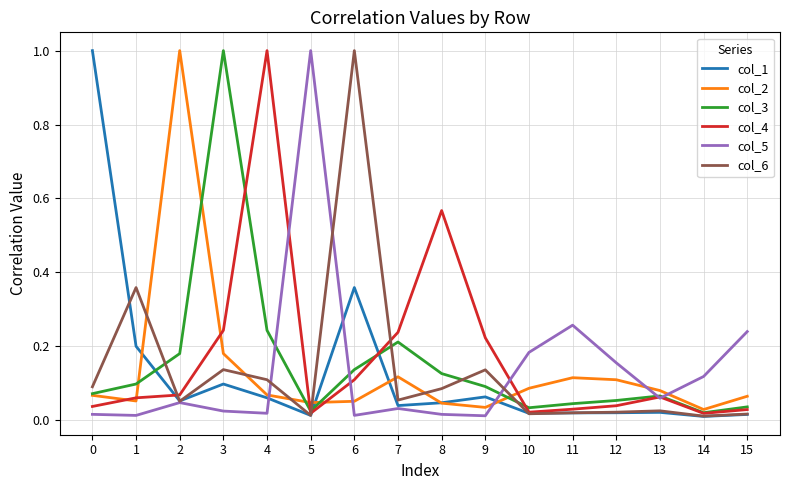

Is the value of col_4 at 3 greater than the value of col_3 at 12?

Yes